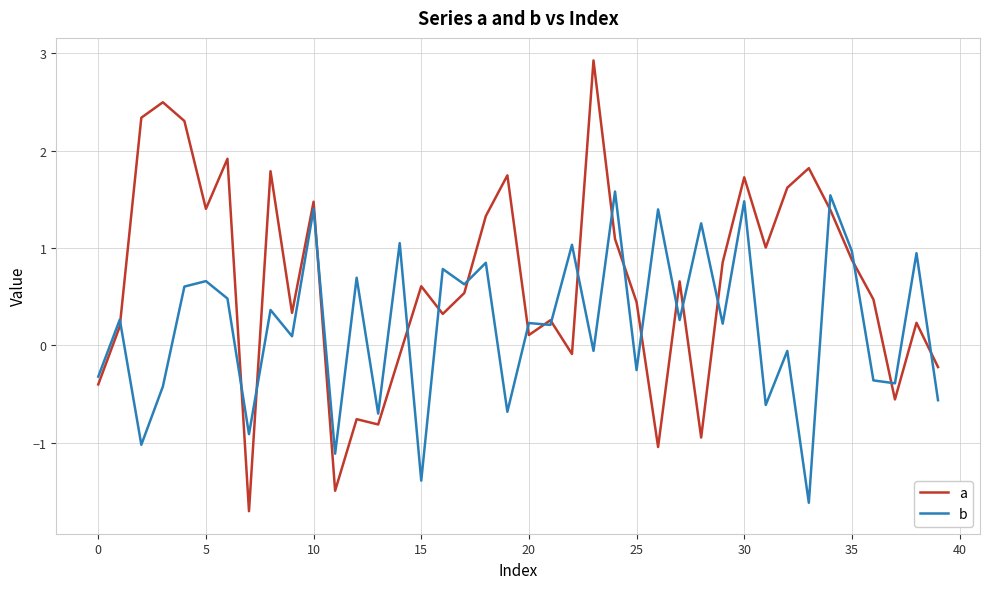

Which series has the largest range (max minus min)?

a